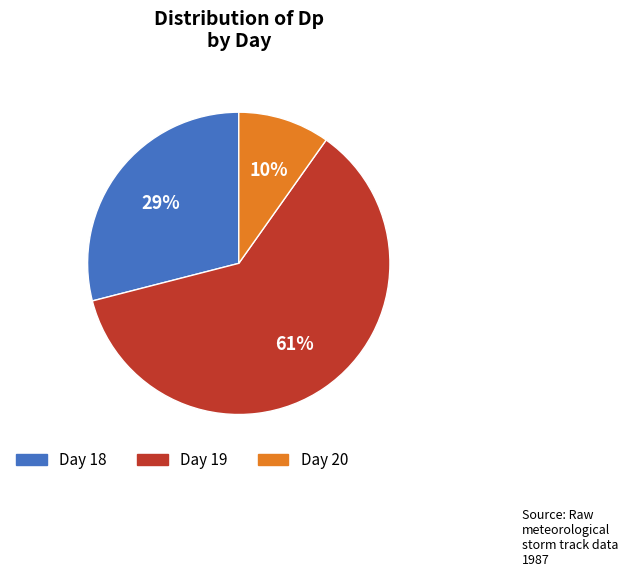

To the nearest percent, what is the difference between the largest and smallest slice percentages?

51%